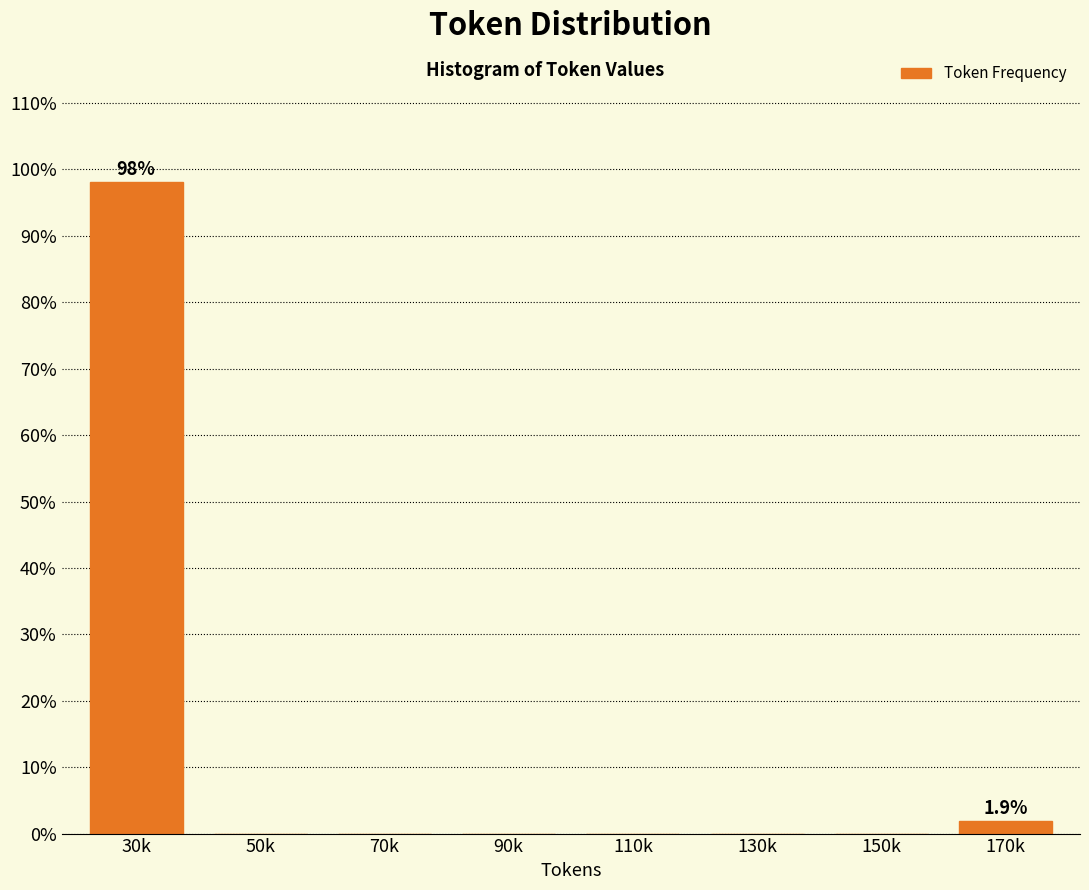

Reading left to right, transcribe all the data shown in this chart.

30k=98.1	50k=0.0	70k=0.0	90k=0.0	110k=0.0	130k=0.0	150k=0.0	170k=1.9